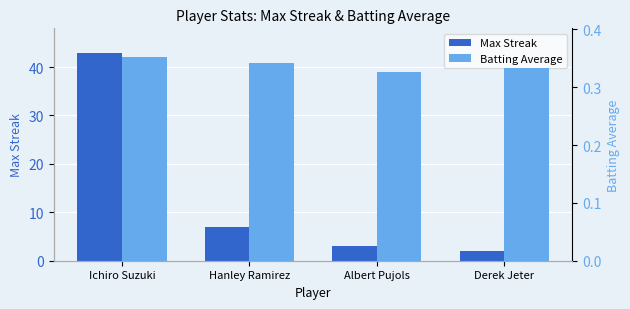

Are the bars horizontal?

No